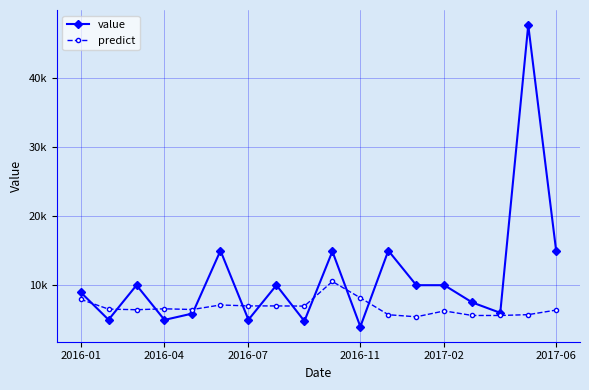

What are all the series names shown in the legend?

value, predict